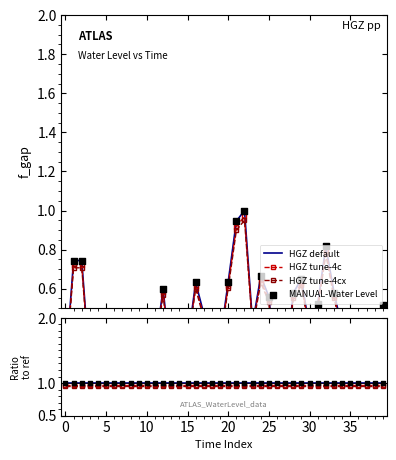

At which category is the sum across all series the highest?

22